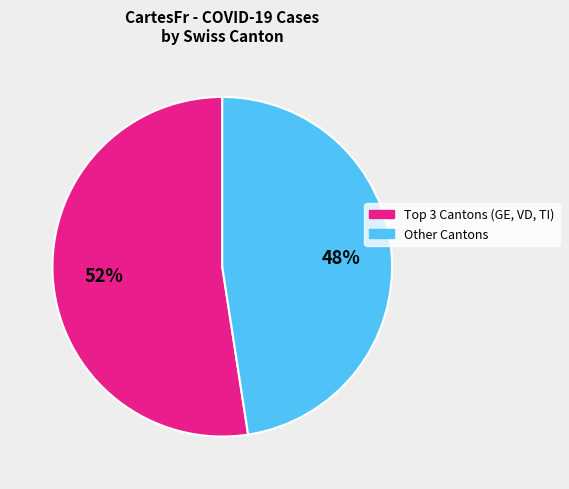

How many slices are in this pie chart?

2